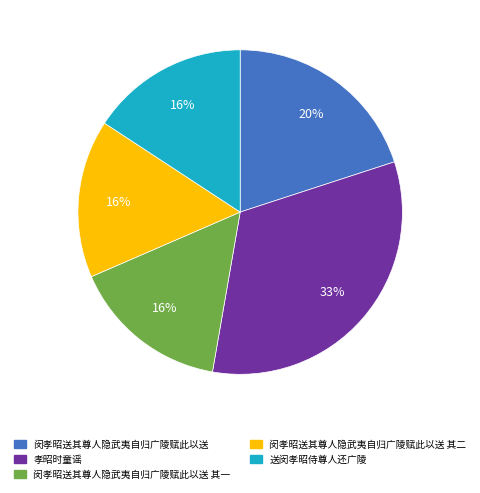

Between 孝昭时童谣 and 闵孝昭送其尊人隐武夷自归广陵赋此以送 其一, which is larger?

孝昭时童谣